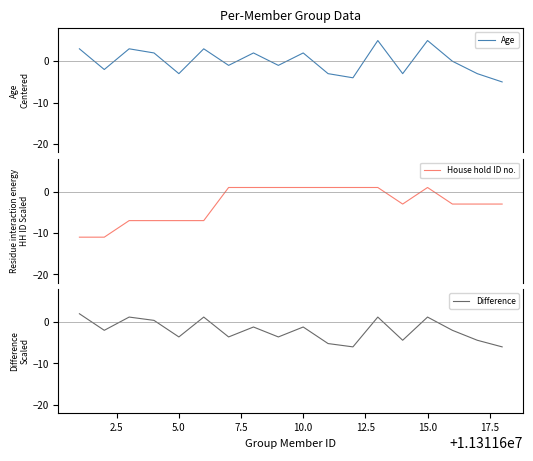

In House hold ID no., how many points are lower than both neighbors (excluding endpoints)?

1